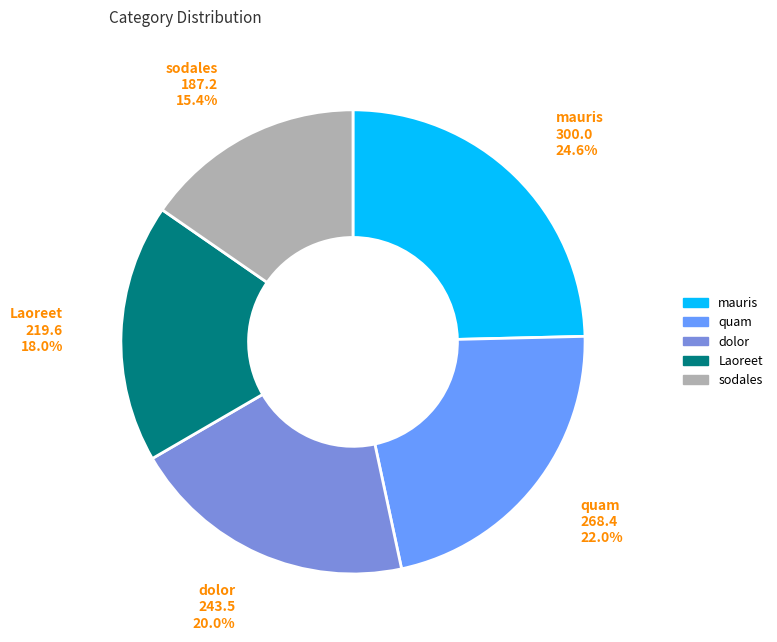

Which has a higher value, sodales or mauris?

mauris